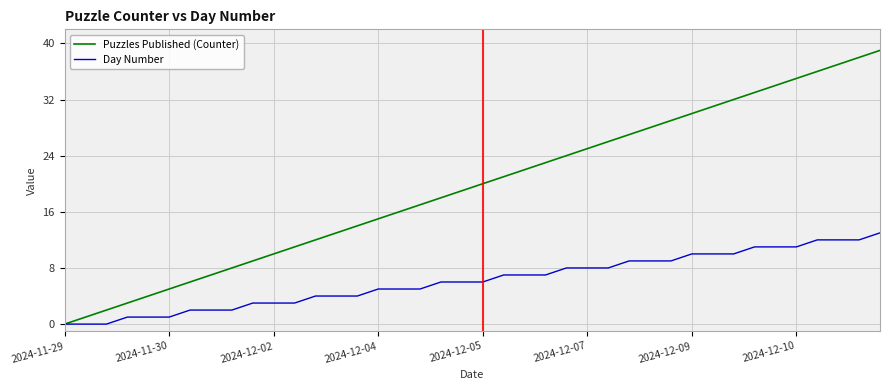

What is the average value of the Puzzles Published (Counter) series?

20